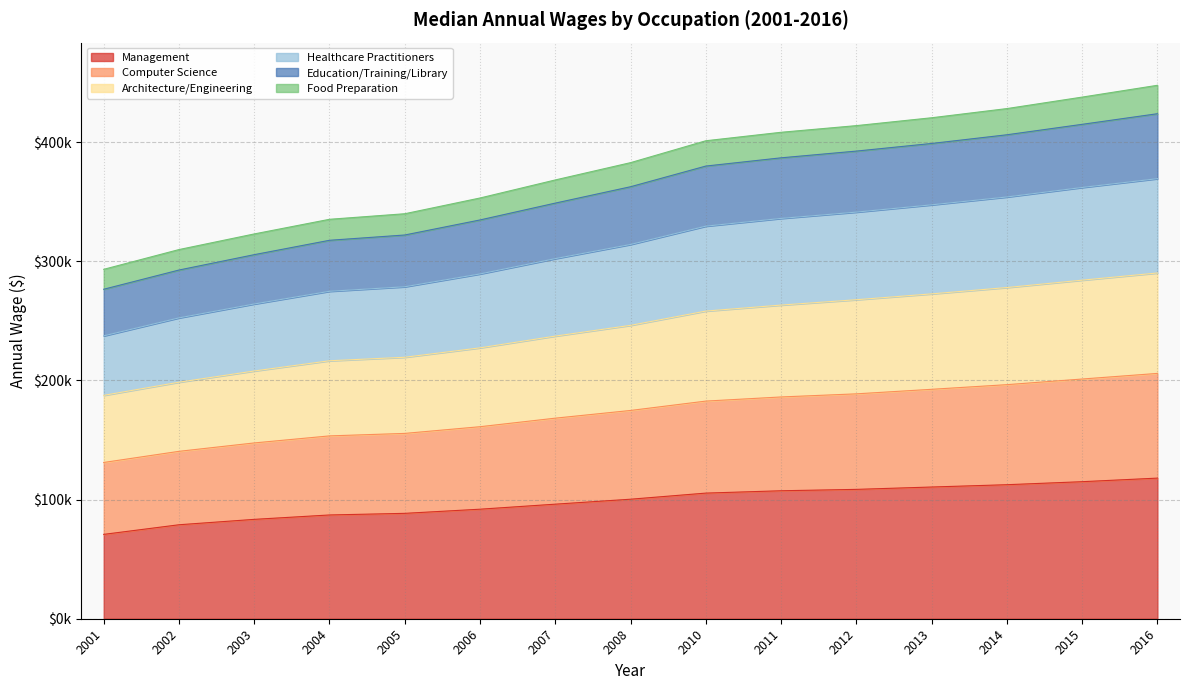

True or false: Healthcare Practitioners and Food Preparation intersect in this chart.

False